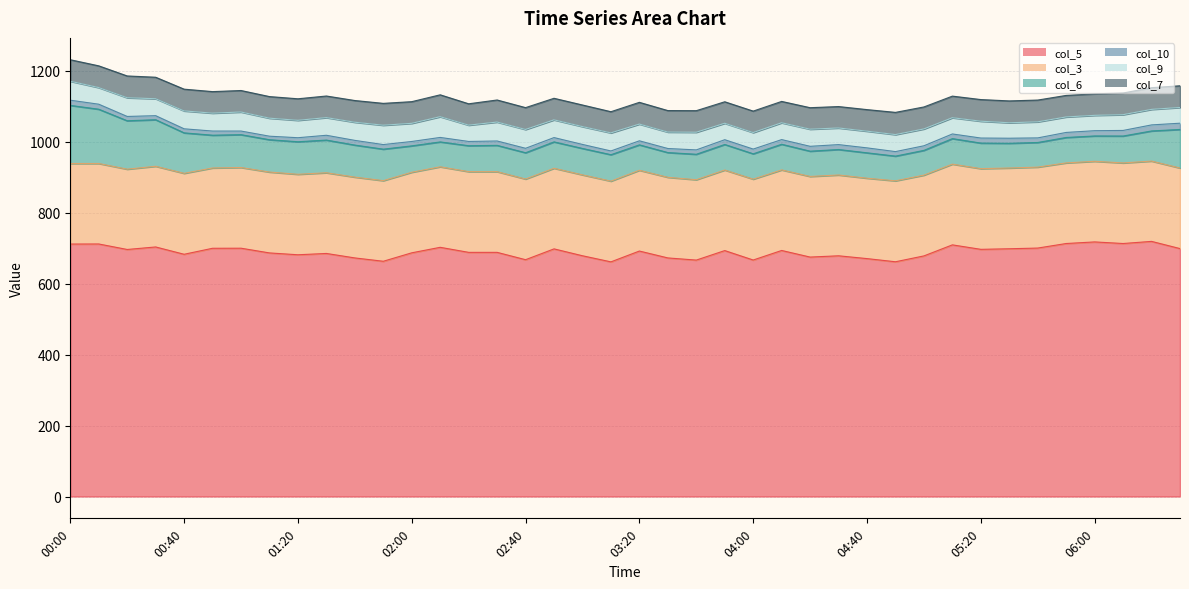

What are all the series names shown in the legend?

col_5, col_3, col_6, col_10, col_9, col_7